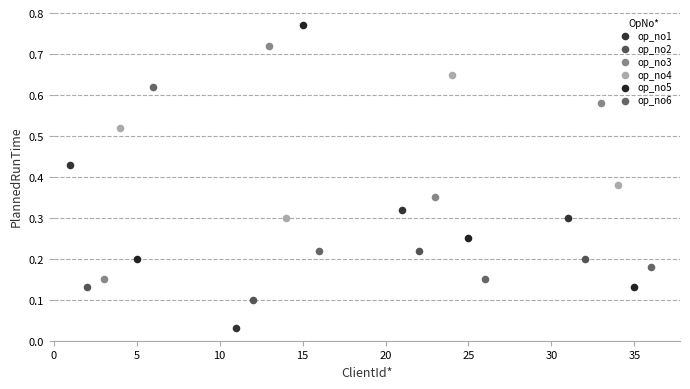

Which series has the largest Y range (max minus min)?

op_no5